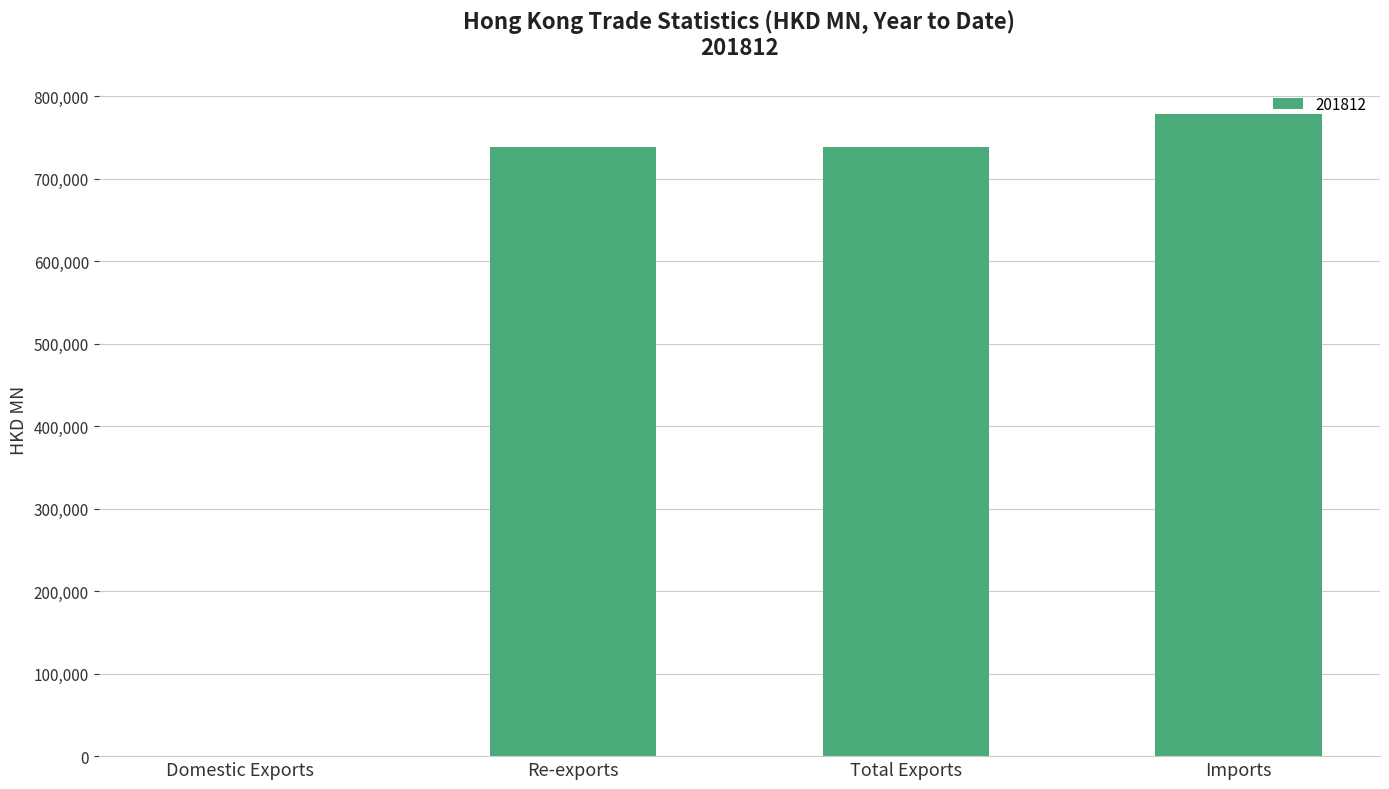

Is it true that the value at Re-exports is 737942.1?

True